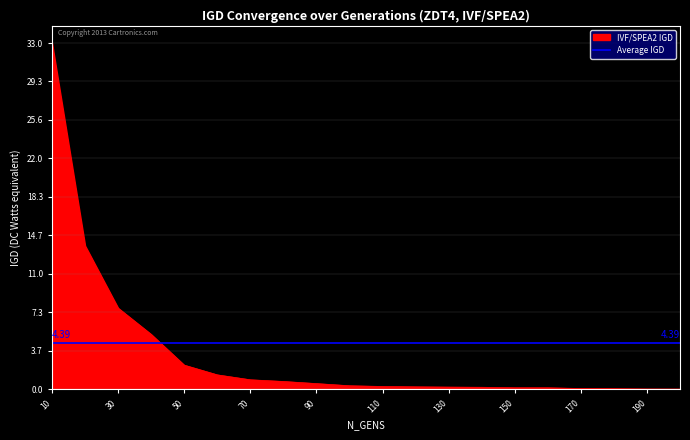

Rank the categories by value from lowest to highest.

200, 190, 180, 170, 160, 150, 140, 130, 120, 110, 100, 90, 80, 70, 60, 50, 40, 30, 20, 10